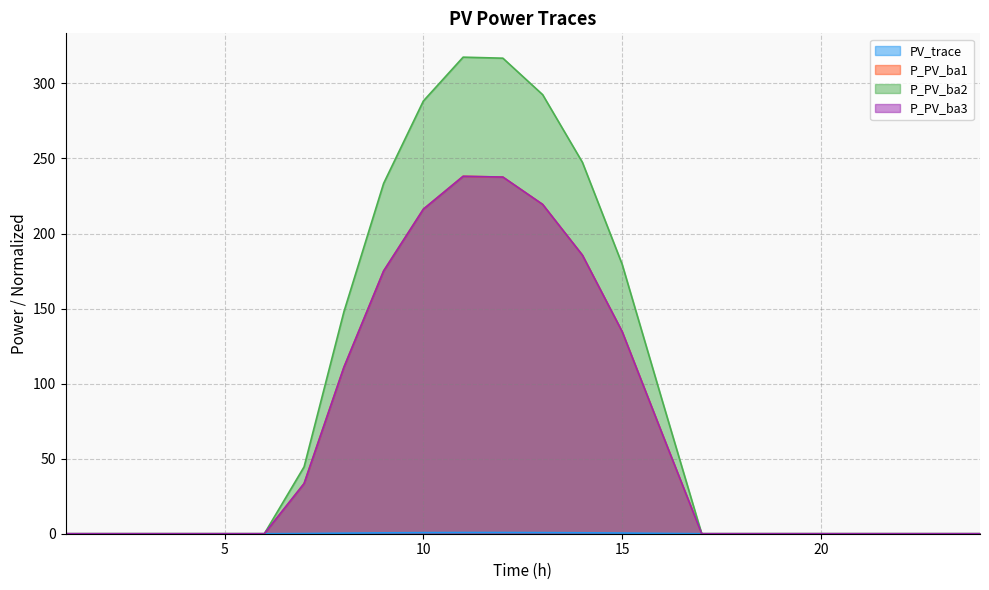

Reading left to right, what are all the values shown in this chart?

PV_trace: 1=0.0	2=0.0	3=0.0	4=0.0	5=0.0	6=0.0	7=0.1	8=0.4	9=0.6	10=0.7	11=0.8	12=0.8	13=0.7	14=0.6	15=0.4	16=0.2	17=0.0	18=0.0	19=0.0	20=0.0	21=0.0	22=0.0	23=0.0	24=0.0
P_PV_ba1: 1=0.0	2=0.0	3=0.0	4=0.0	5=0.0	6=0.0	7=33.4	8=110.8	9=175.0	10=216.2	11=238.1	12=237.6	13=219.4	14=185.6	15=134.6	16=67.0	17=0.0	18=0.0	19=0.0	20=0.0	21=0.0	22=0.0	23=0.0	24=0.0
P_PV_ba2: 1=0.0	2=0.0	3=0.0	4=0.0	5=0.0	6=0.0	7=44.6	8=147.7	9=233.4	10=288.3	11=317.5	12=316.8	13=292.5	14=247.4	15=179.5	16=89.4	17=0.0	18=0.0	19=0.0	20=0.0	21=0.0	22=0.0	23=0.0	24=0.0
P_PV_ba3: 1=0.0	2=0.0	3=0.0	4=0.0	5=0.0	6=0.0	7=33.4	8=110.8	9=175.0	10=216.2	11=238.1	12=237.6	13=219.4	14=185.6	15=134.6	16=67.0	17=0.0	18=0.0	19=0.0	20=0.0	21=0.0	22=0.0	23=0.0	24=0.0